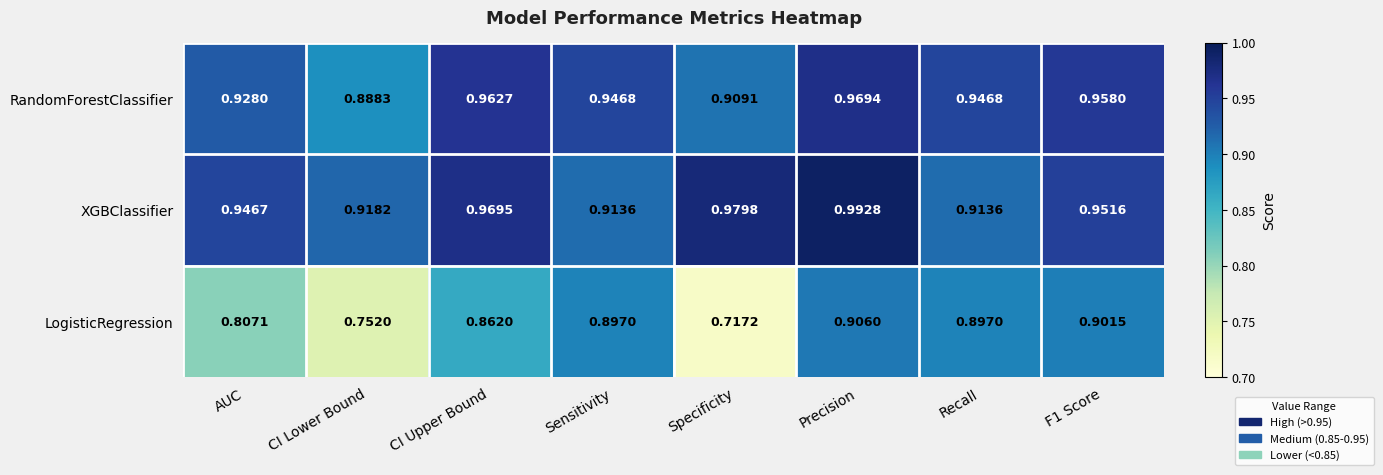

Which series has the widest spread of values?

LogisticRegression